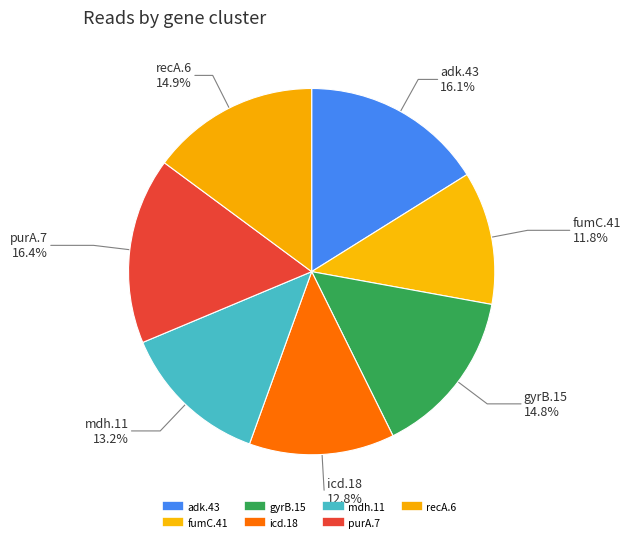

Does adk.43 represent more than half of the total?

No